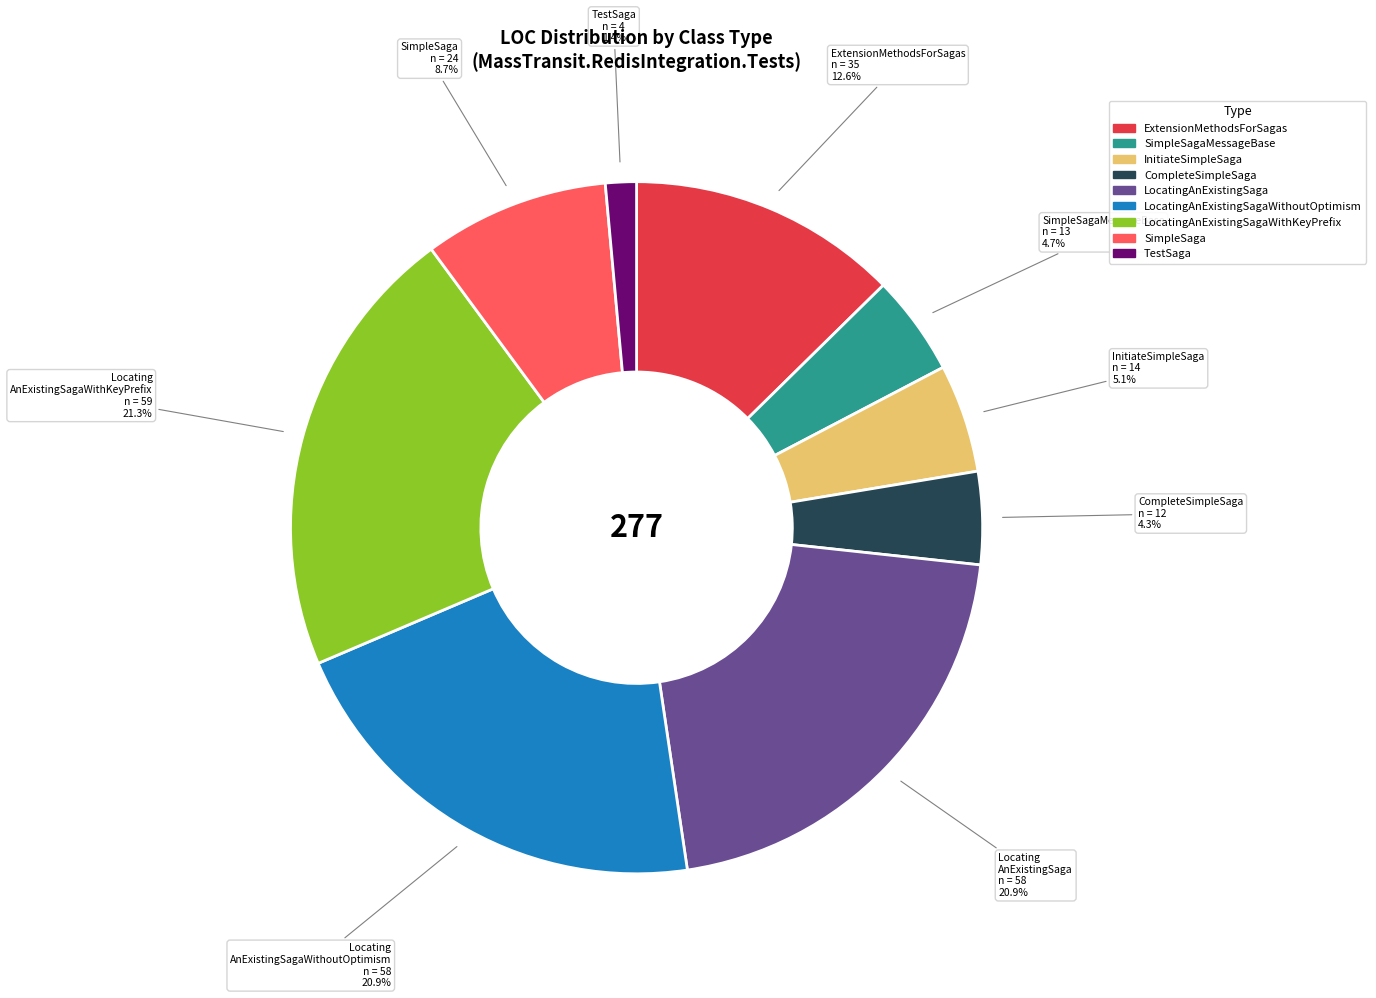

Is there a majority slice in this chart?

No